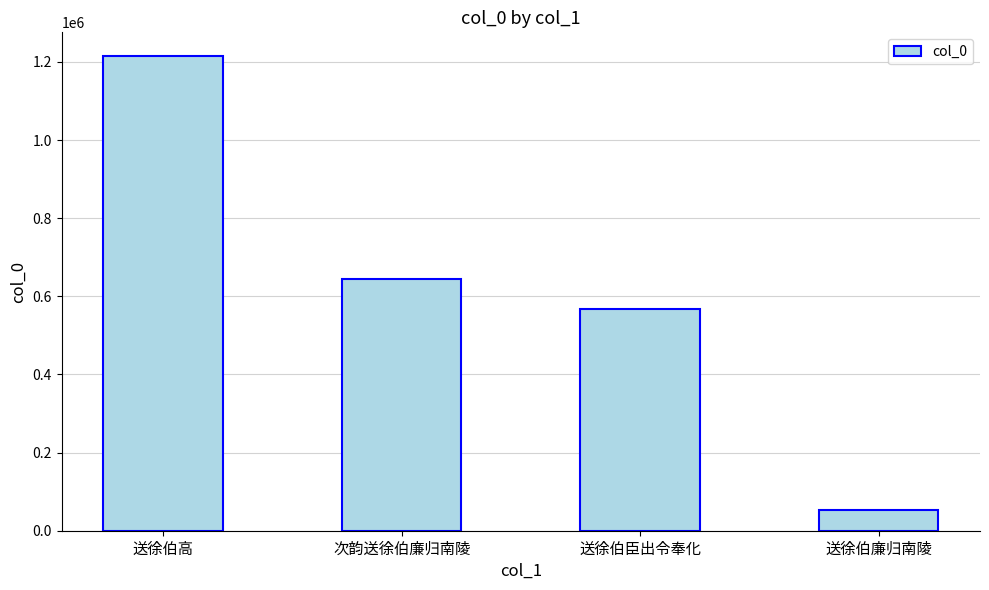

What is the smallest value displayed?

52783